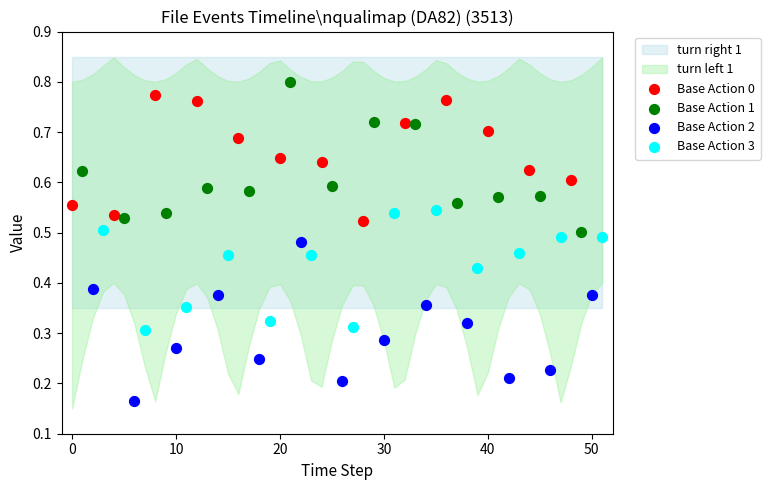

Which series reaches the minimum Y coordinate?

Base Action 2